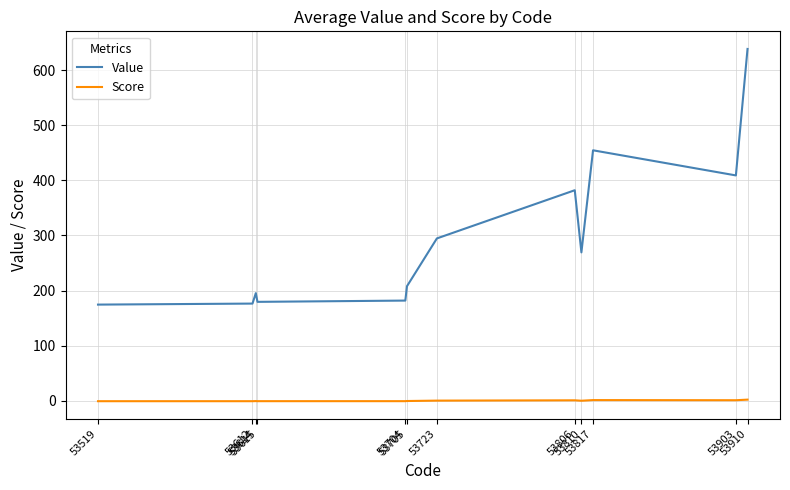

Which series has the largest range (max minus min)?

Value